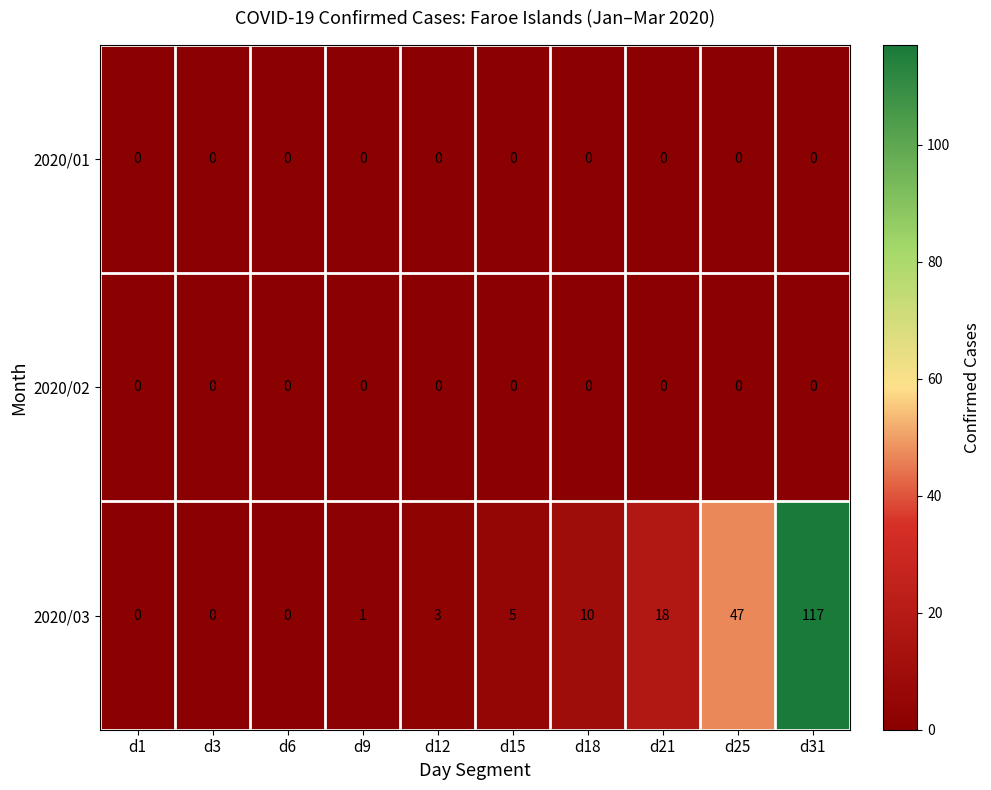

What is the average value of the 2020/03 series?

20